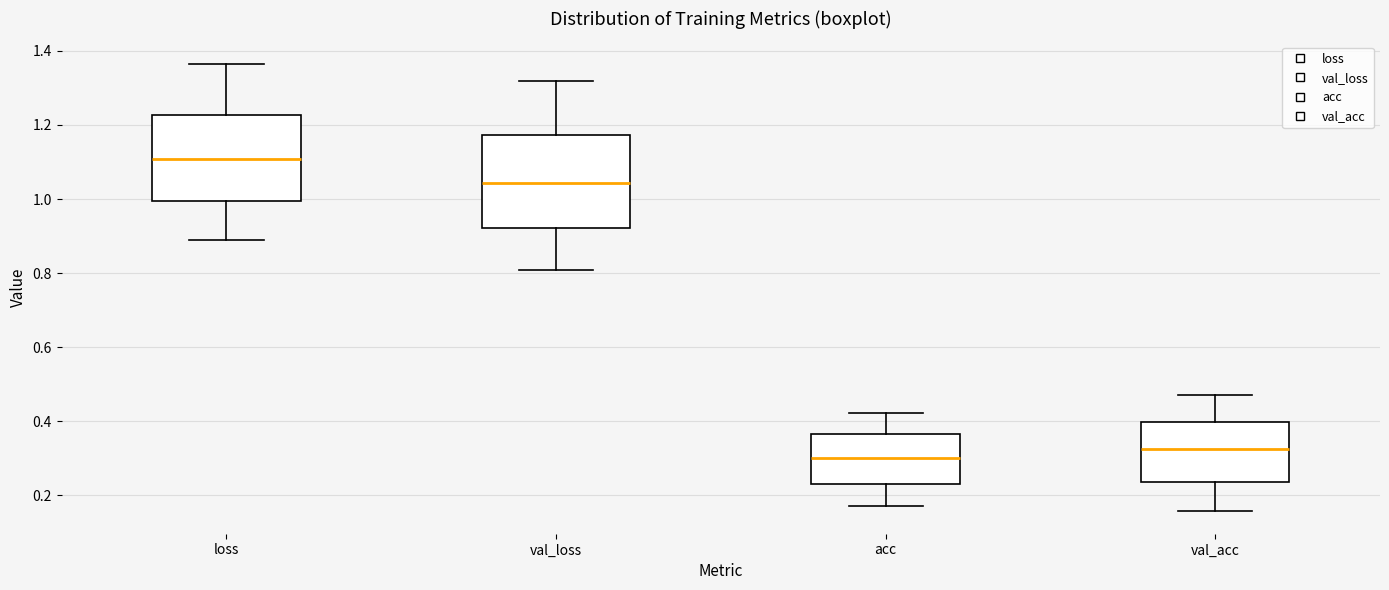

Where is the lower edge of the box for acc on the y-axis? The values are not printed on the chart, so give them approximately, as read against the axis.

0.22